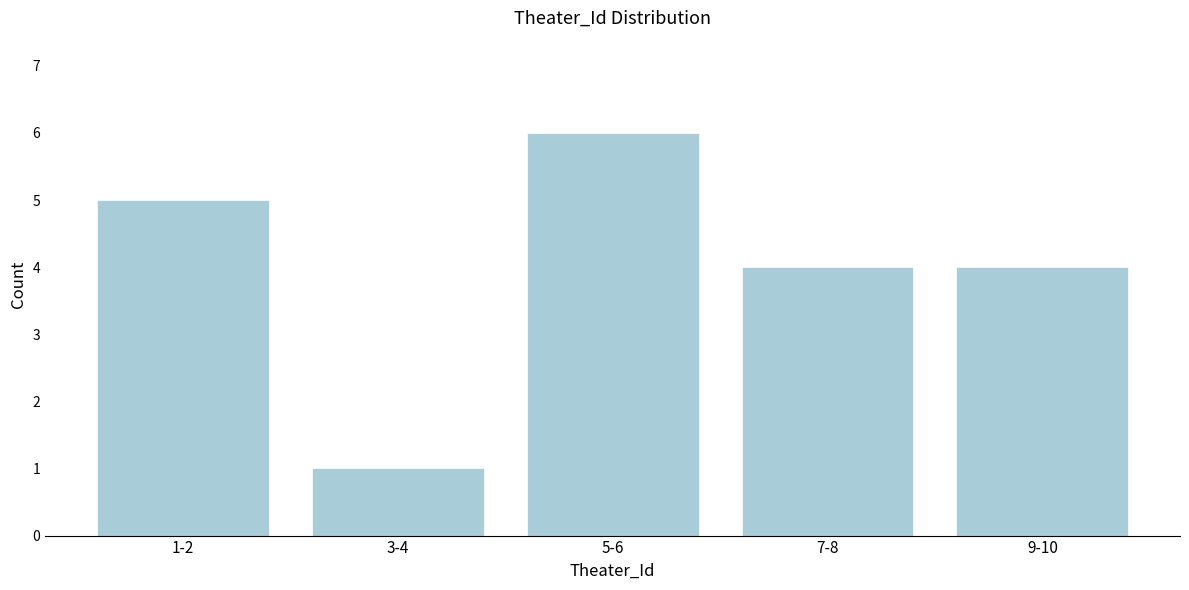

Reading left to right, what are all the values shown in this chart?

5	1	6	4	4